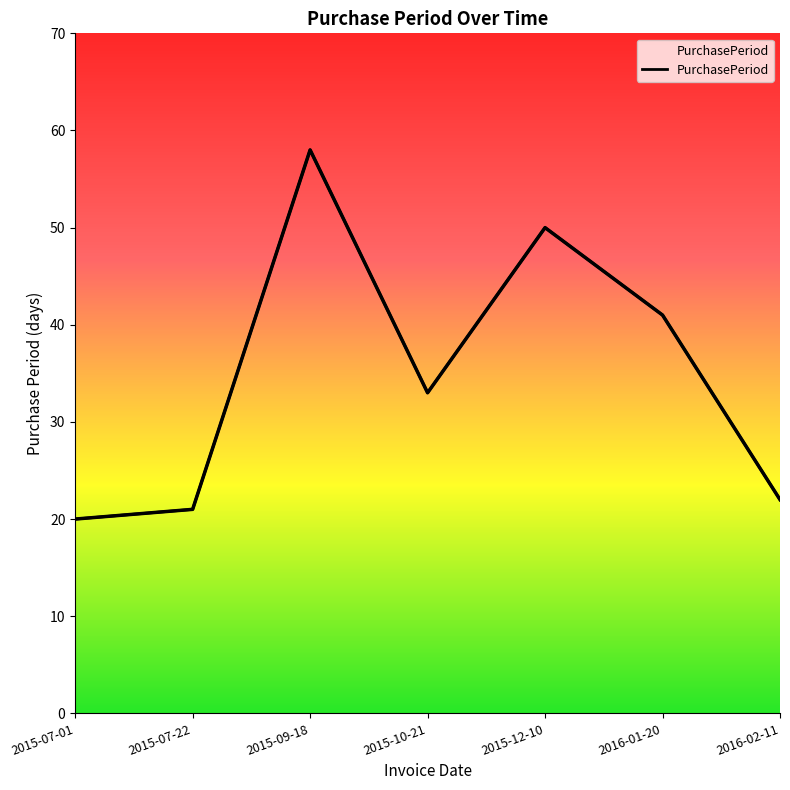

Count the number of values greater than 33.

3